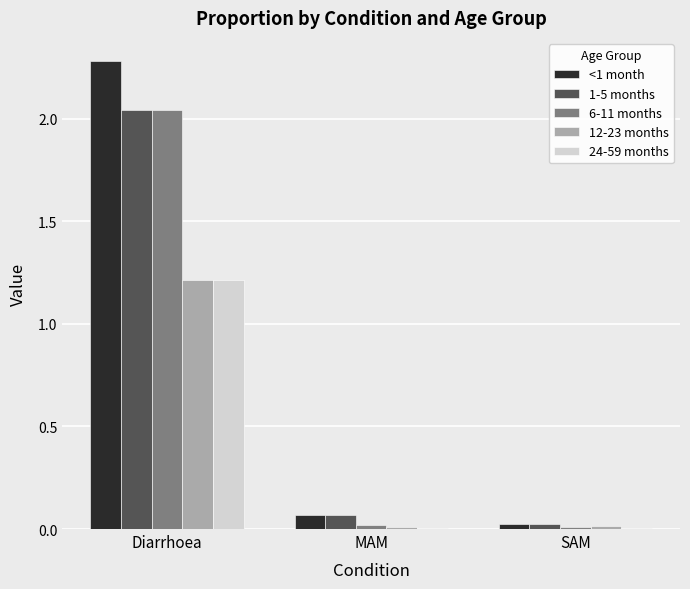

Is it true that 12-23 months equals 0.0 at MAM?

True